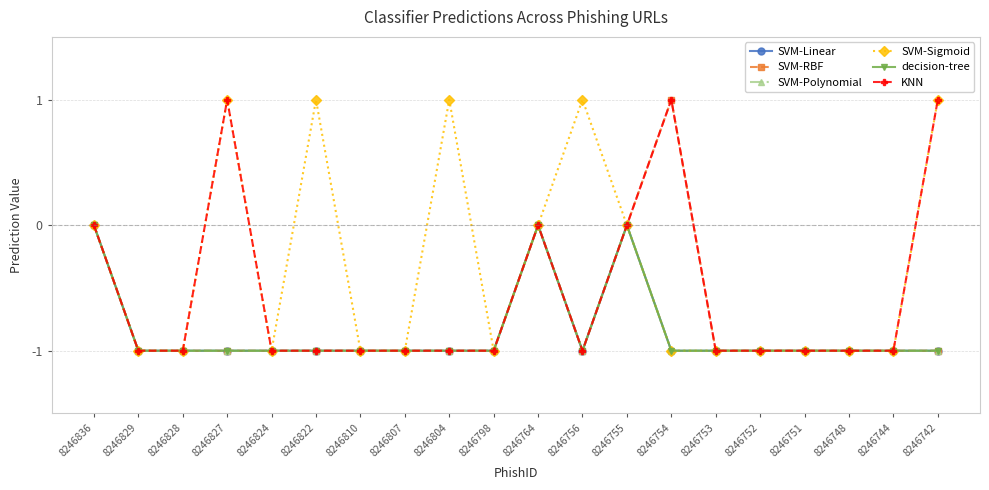

What is the approximate value of decision-tree at 8246742?

-1